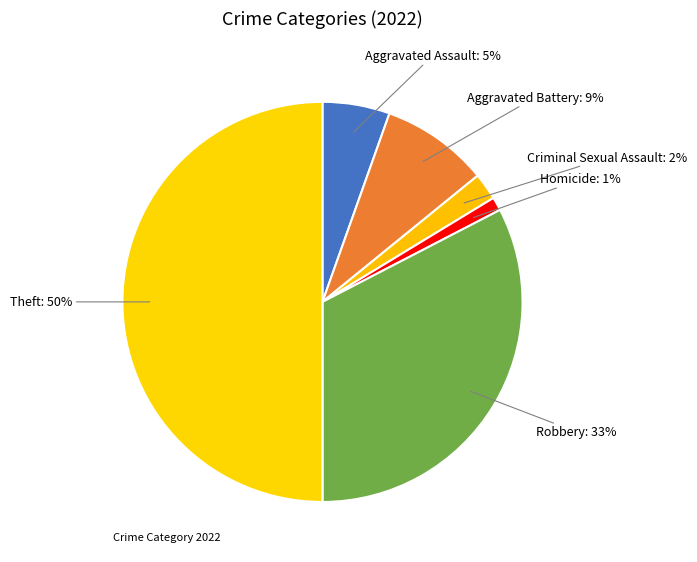

Count the number of slices in the pie.

6